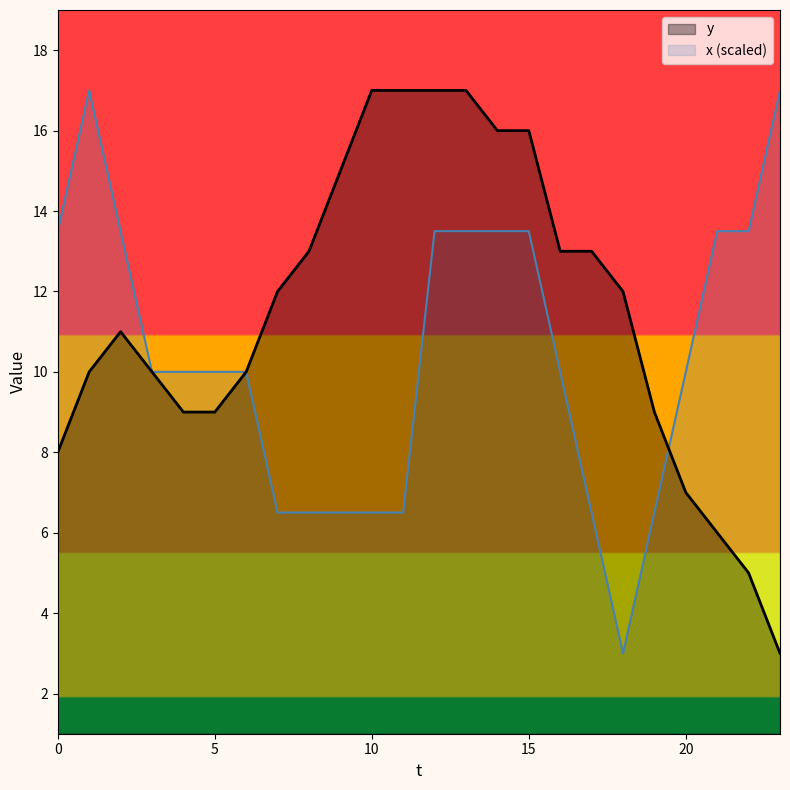

After their last crossing, which series has the higher values: y or x?

x